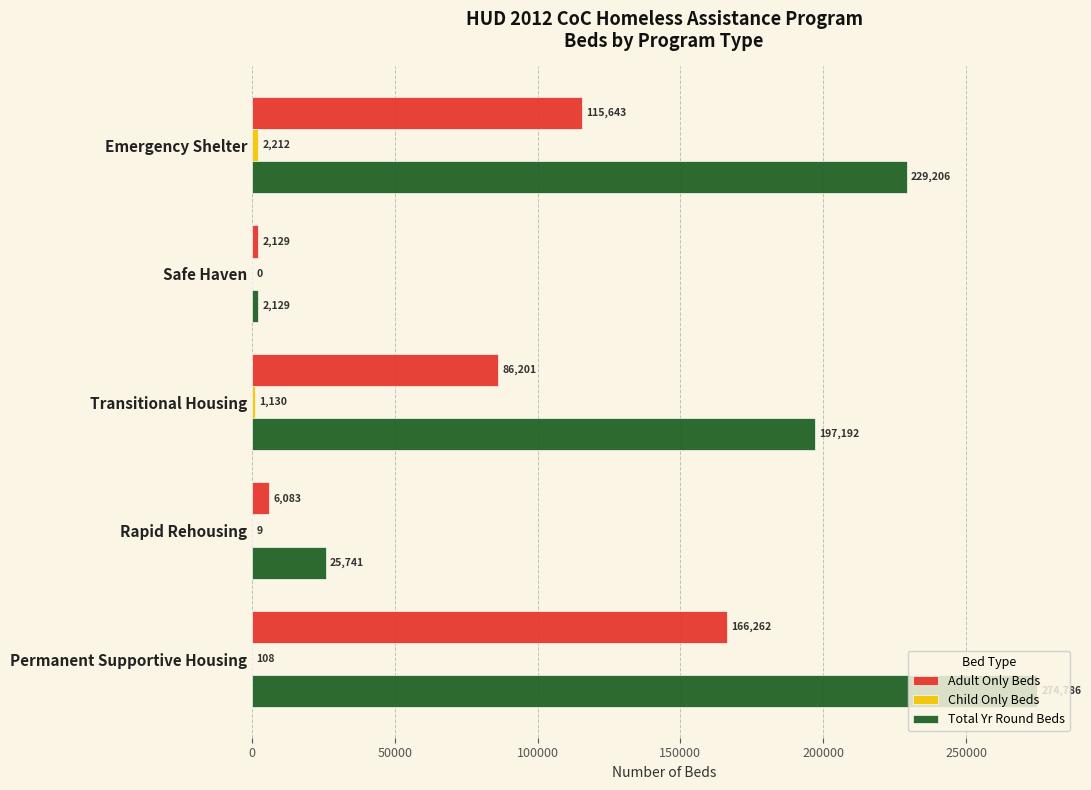

What is the maximum value for Total Yr Round Beds?

274786